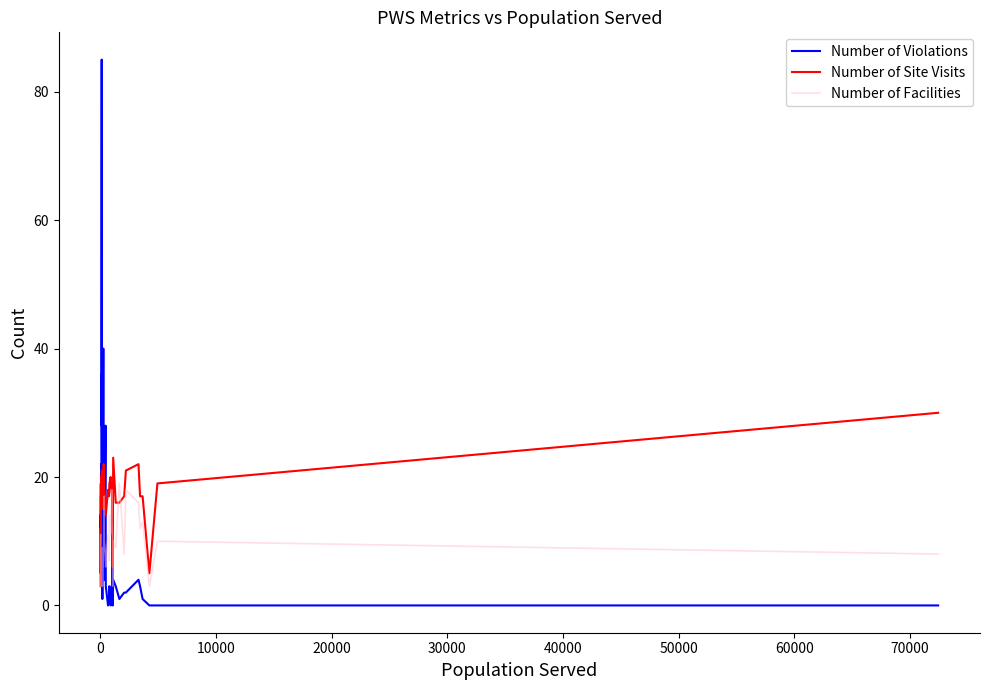

What is the value of the Number of Facilities point at the 18th from the left?

17